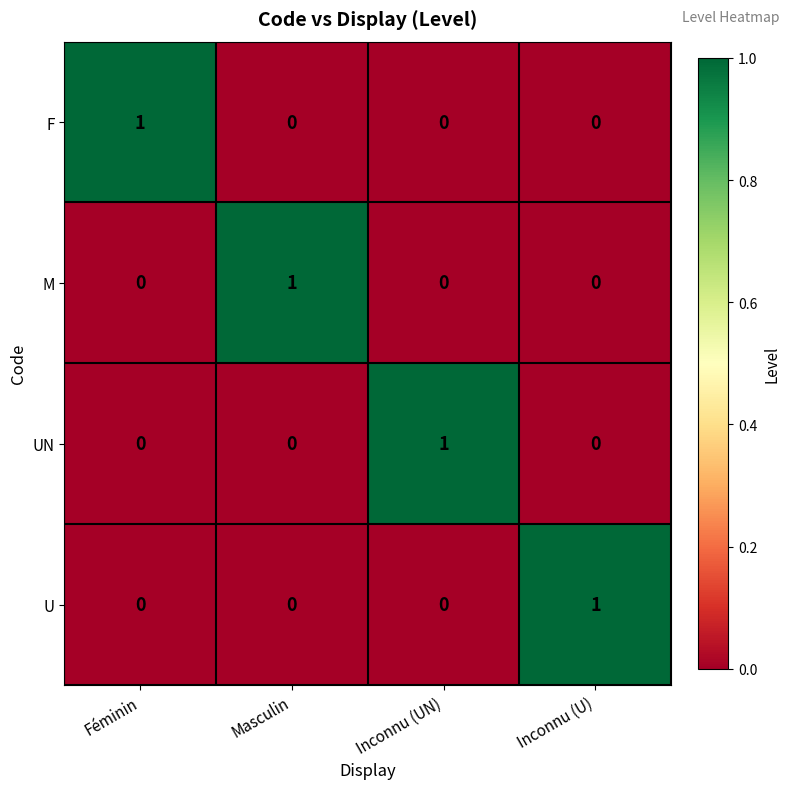

The value of U at Inconnu (U) is 2. True or false?

False